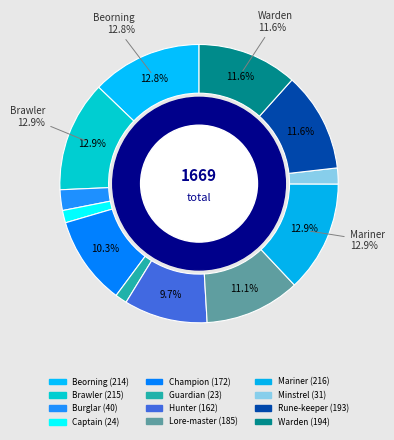

Which category has the biggest portion of the pie?

Mariner